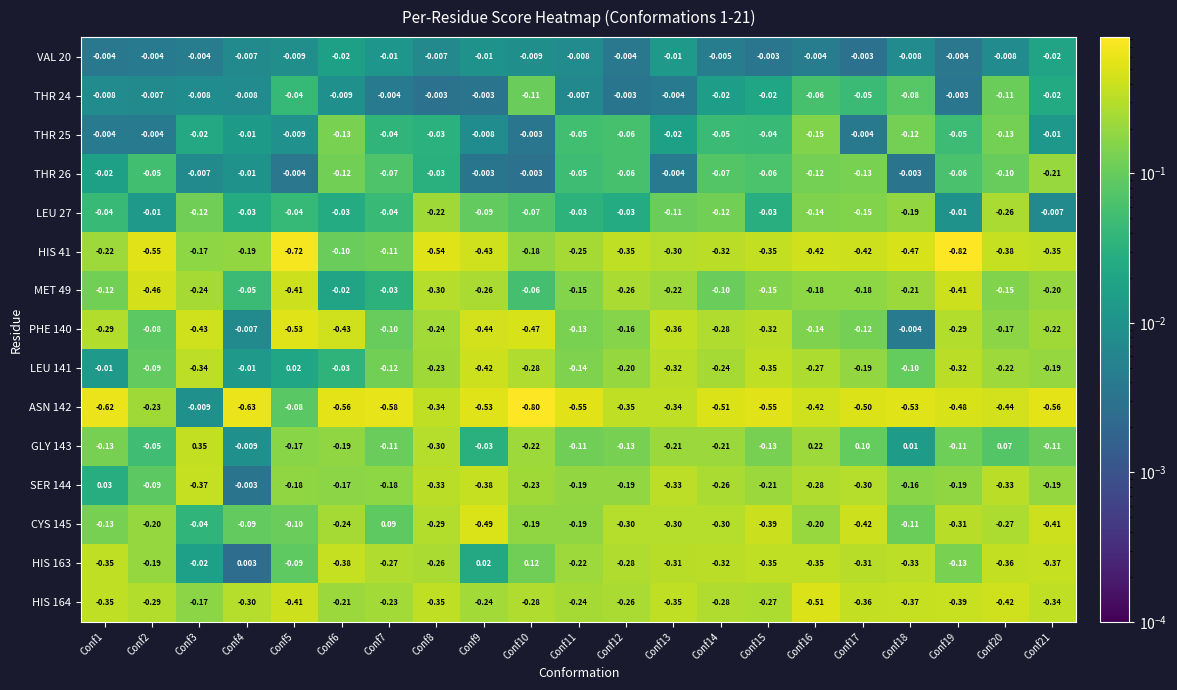

Is the value of HIS 41 at Conf16 greater than the value of THR 26 at Conf15?

No